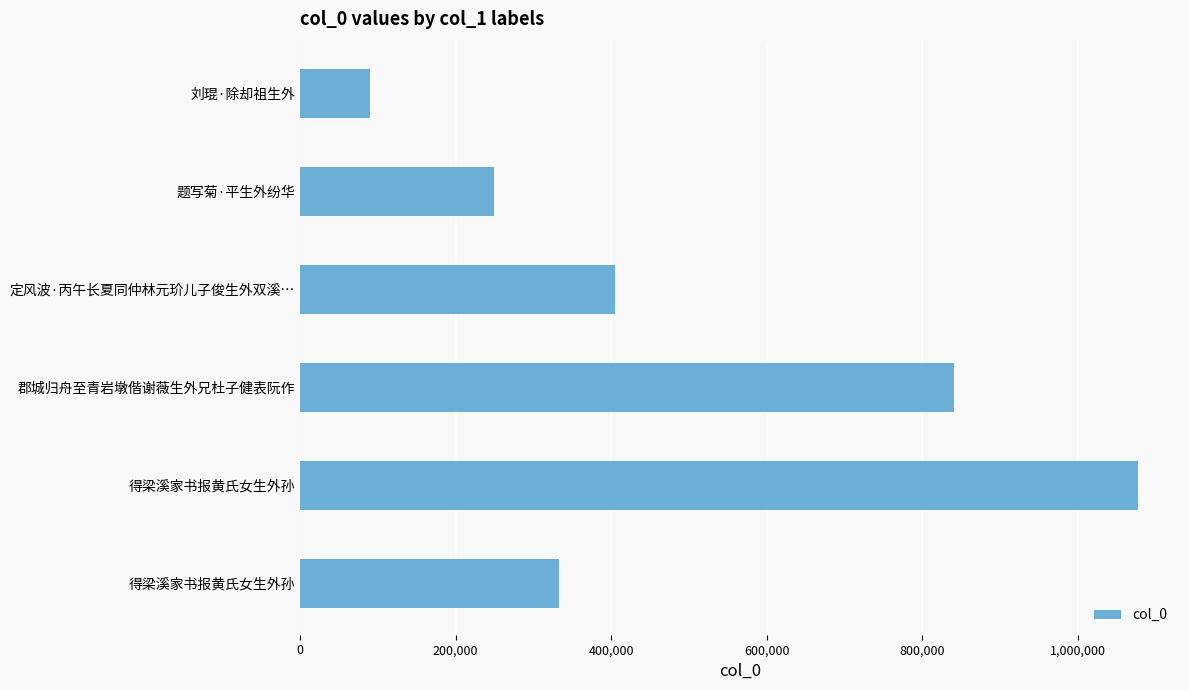

How many data points are less than 404920?

3